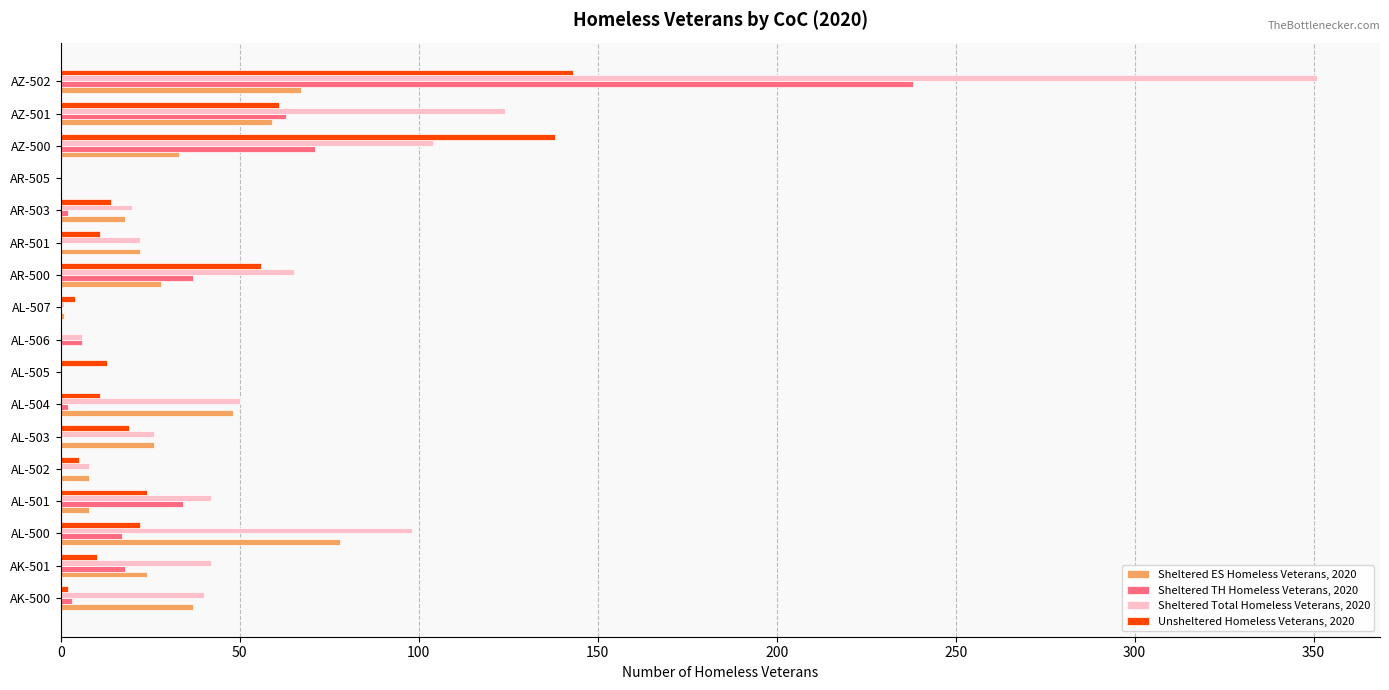

At which label does Sheltered TH Homeless Veterans, 2020 reach its peak?

AZ-502